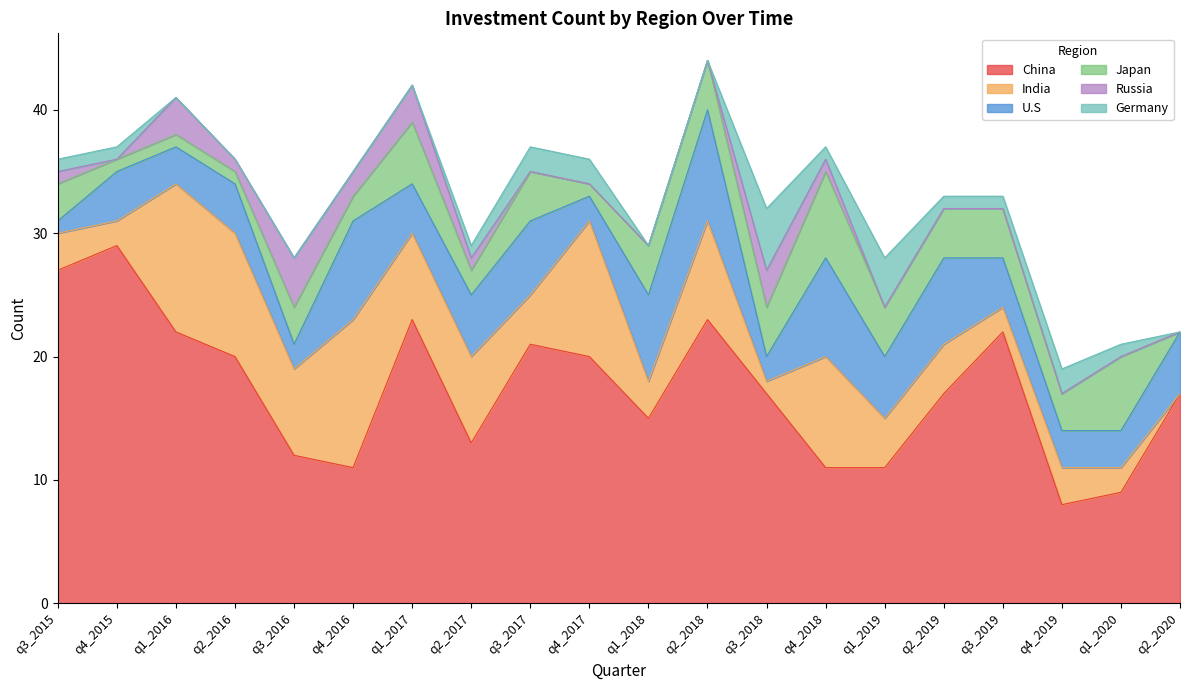

Reading right to left, extract all data points from this chart.

China: q2_2020=17	q1_2020=9	q4_2019=8	q3_2019=22	q2_2019=17	q1_2019=11	q4_2018=11	q3_2018=17	q2_2018=23	q1_2018=15	q4_2017=20	q3_2017=21	q2_2017=13	q1_2017=23	q4_2016=11	q3_2016=12	q2_2016=20	q1_2016=22	q4_2015=29	q3_2015=27
India: q2_2020=0	q1_2020=2	q4_2019=3	q3_2019=2	q2_2019=4	q1_2019=4	q4_2018=9	q3_2018=1	q2_2018=8	q1_2018=3	q4_2017=11	q3_2017=4	q2_2017=7	q1_2017=7	q4_2016=12	q3_2016=7	q2_2016=10	q1_2016=12	q4_2015=2	q3_2015=3
U.S: q2_2020=5	q1_2020=3	q4_2019=3	q3_2019=4	q2_2019=7	q1_2019=5	q4_2018=8	q3_2018=2	q2_2018=9	q1_2018=7	q4_2017=2	q3_2017=6	q2_2017=5	q1_2017=4	q4_2016=8	q3_2016=2	q2_2016=4	q1_2016=3	q4_2015=4	q3_2015=1
Japan: q2_2020=0	q1_2020=6	q4_2019=3	q3_2019=4	q2_2019=4	q1_2019=4	q4_2018=7	q3_2018=4	q2_2018=4	q1_2018=4	q4_2017=1	q3_2017=4	q2_2017=2	q1_2017=5	q4_2016=2	q3_2016=3	q2_2016=1	q1_2016=1	q4_2015=1	q3_2015=3
Russia: q2_2020=0	q1_2020=0	q4_2019=0	q3_2019=0	q2_2019=0	q1_2019=0	q4_2018=1	q3_2018=3	q2_2018=0	q1_2018=0	q4_2017=0	q3_2017=0	q2_2017=1	q1_2017=3	q4_2016=2	q3_2016=4	q2_2016=1	q1_2016=3	q4_2015=0	q3_2015=1
Germany: q2_2020=0	q1_2020=1	q4_2019=2	q3_2019=1	q2_2019=1	q1_2019=4	q4_2018=1	q3_2018=5	q2_2018=0	q1_2018=0	q4_2017=2	q3_2017=2	q2_2017=1	q1_2017=0	q4_2016=0	q3_2016=0	q2_2016=0	q1_2016=0	q4_2015=1	q3_2015=1